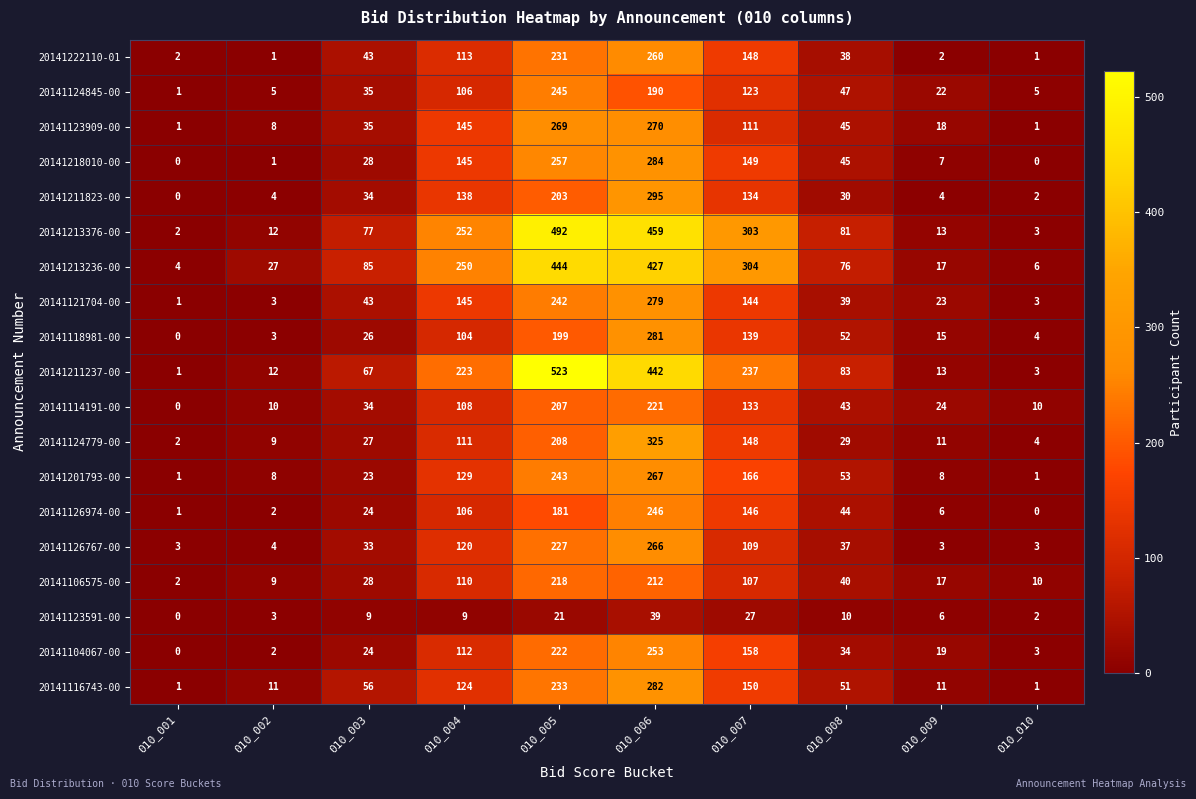

How many values in 20141126974-00 are above zero?

9